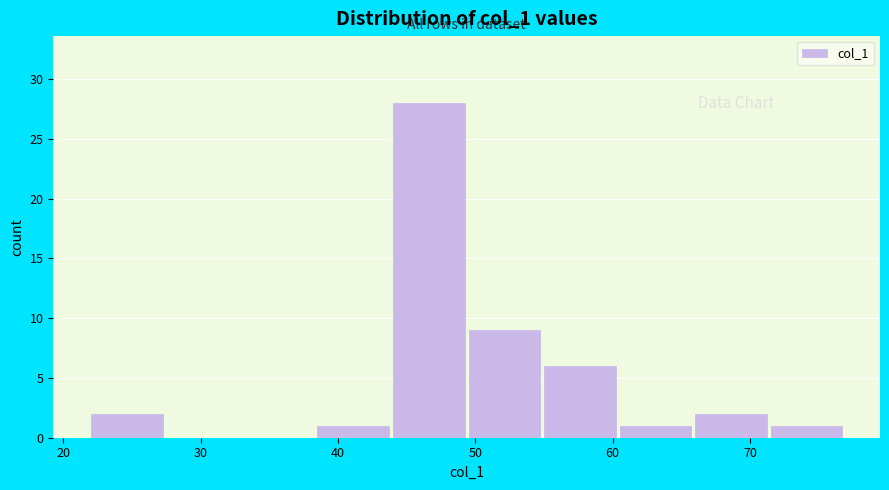

Reading left to right, transcribe this chart: for each bar, give the range it covers on the x-axis and its height. Neither the bar edges nor the heights are printed on the chart, so give them approximately, as read against the axes.

22.0 to 27.5: 2
27.5 to 33.0: 0
33.0 to 38.5: 0
38.5 to 44.0: 1
44.0 to 49.5: 28
49.5 to 55.0: 9
55.0 to 60.5: 6
60.5 to 66.0: 1
66.0 to 71.5: 2
71.5 to 77.0: 1